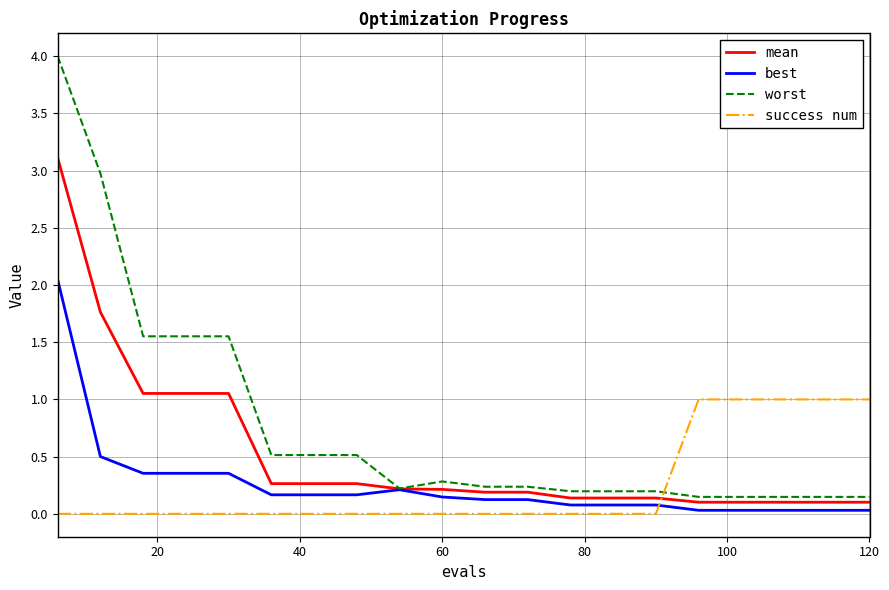

After their last crossing, which series has the higher values: success num or mean?

success num